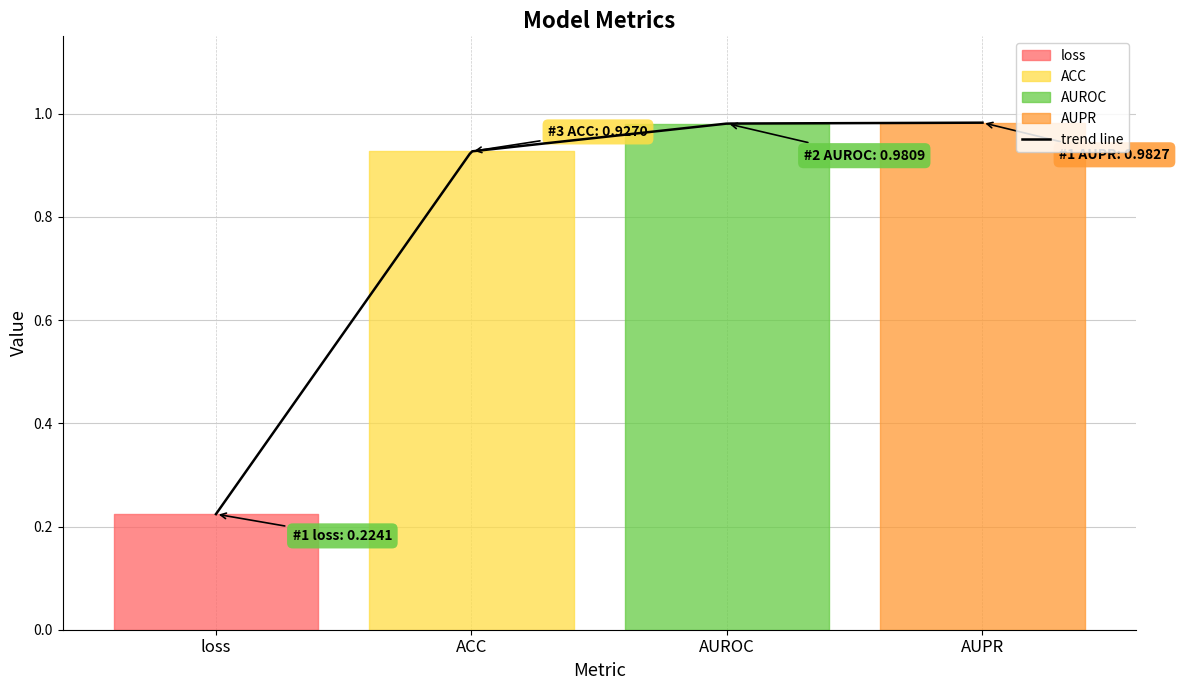

Rank the categories by value from highest to lowest.

AUPR, AUROC, ACC, loss